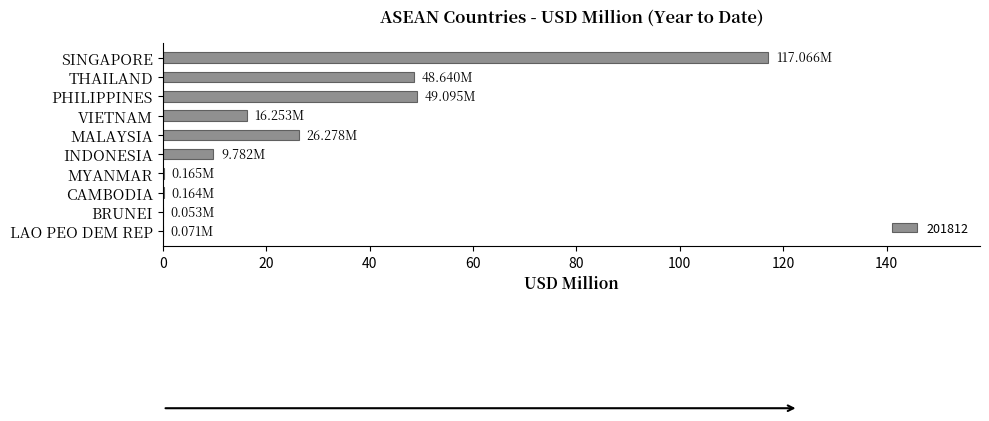

At which category does the chart reach its peak across all series?

SINGAPORE